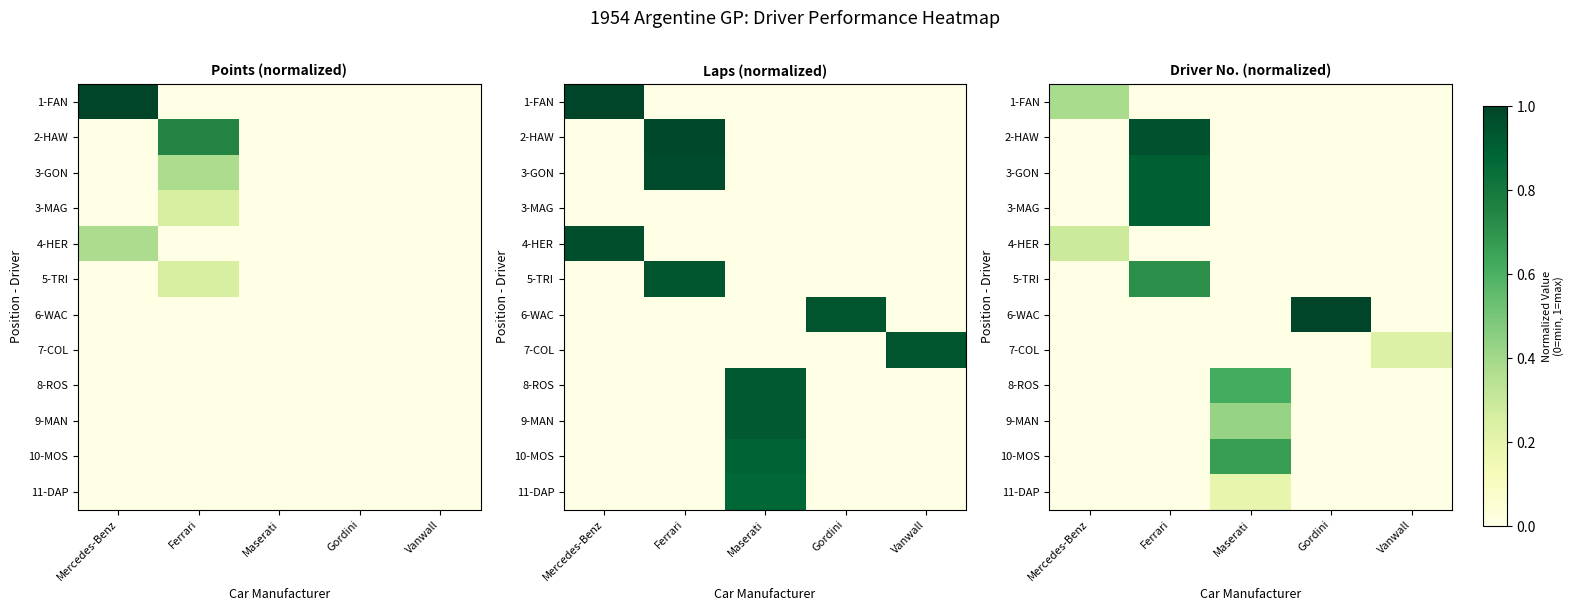

The value of 7-COL at Vanwall is 0.2. True or false?

True